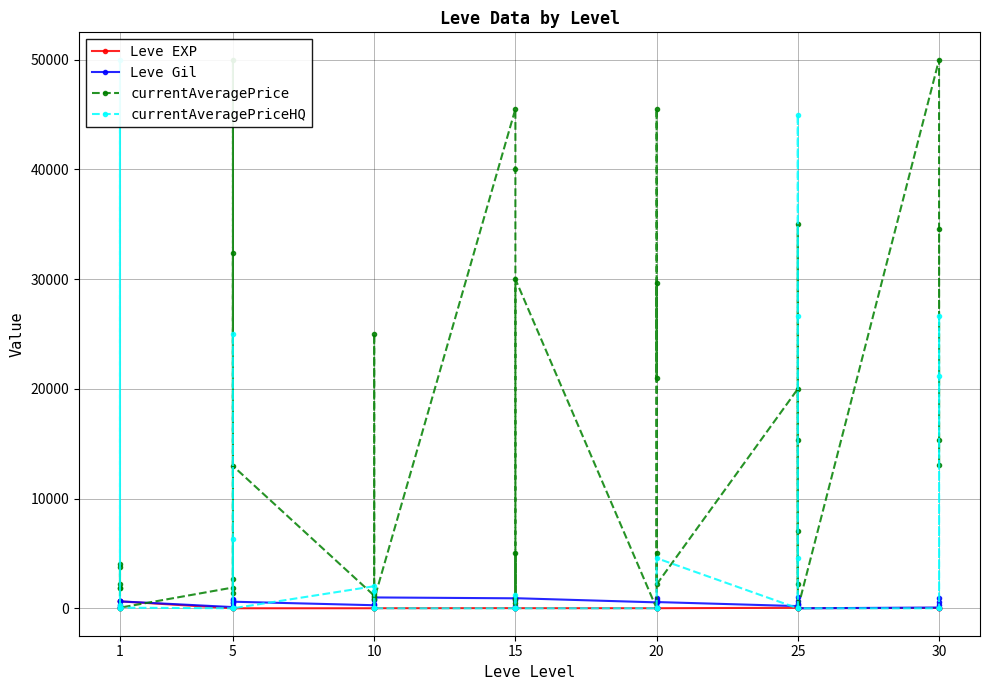

Is this an area chart (filled region under the line)?

No